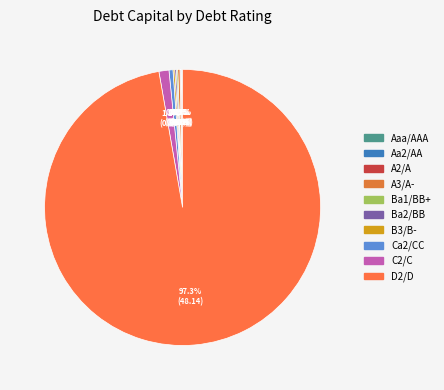

To the nearest percent, what is the difference between the largest and smallest slice percentages?

97%